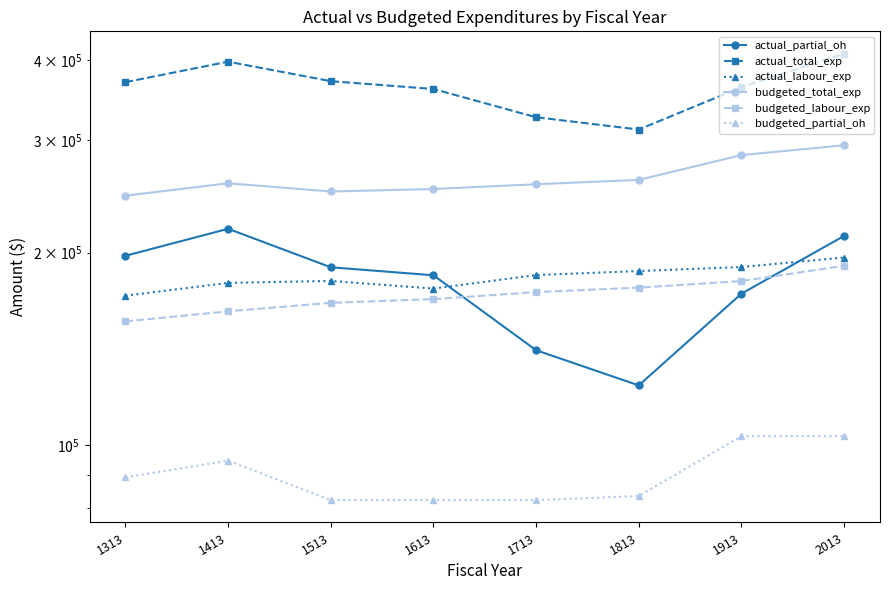

At which label is budgeted_partial_oh closest to 92783?

1413